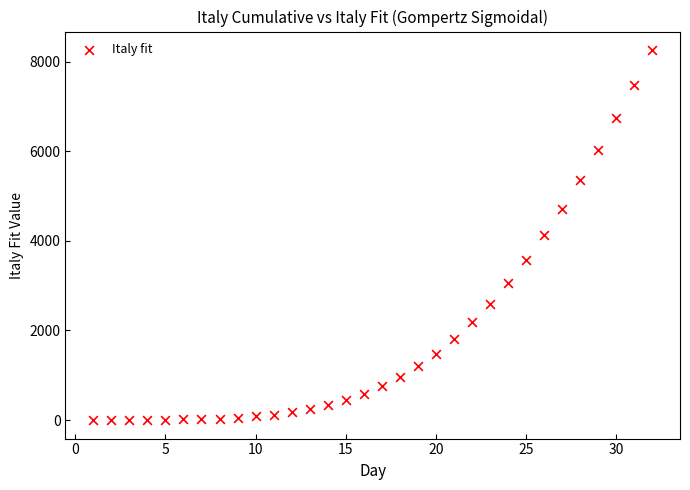

What is the range of X values (max minus min)?

31.0